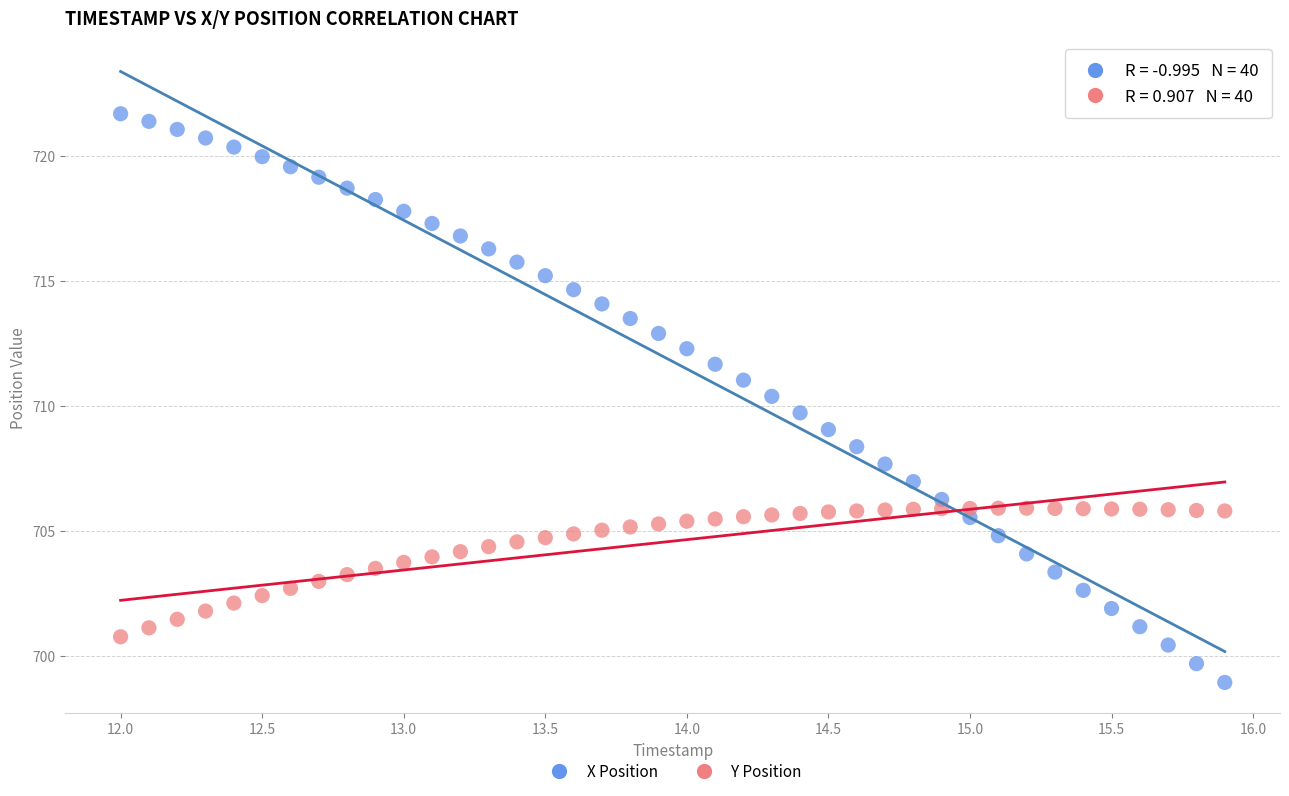

How many data points are displayed?

80